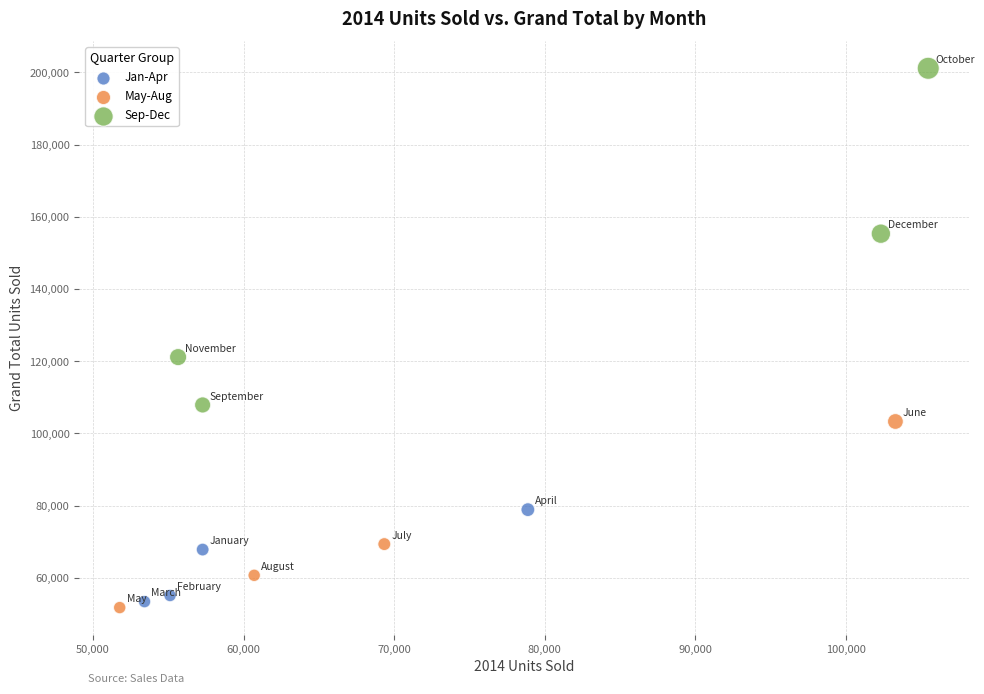

Which series contains the highest Y value?

Sep-Dec